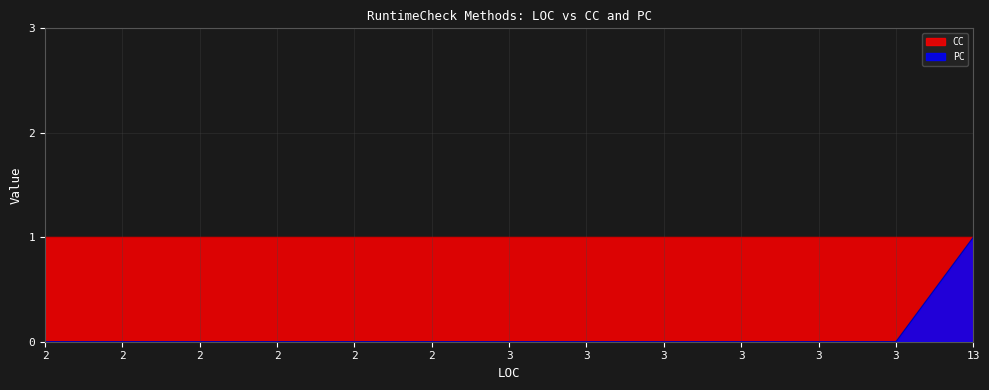

At which category is the sum across all series the highest?

13